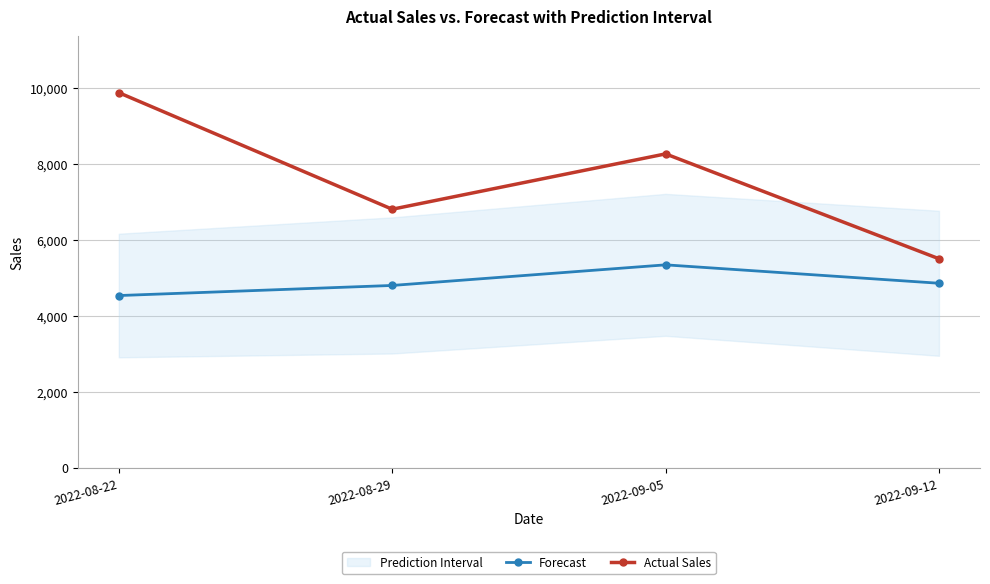

Is it true that Forecast equals 4808 at 2022-08-29?

True